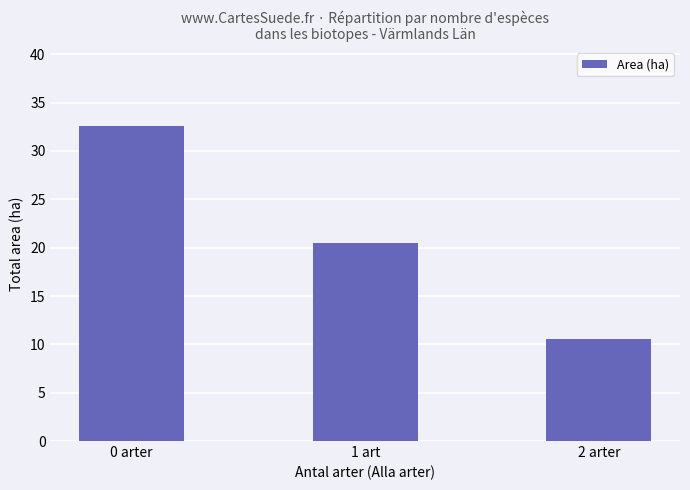

What position from the left is 0 arter?

1